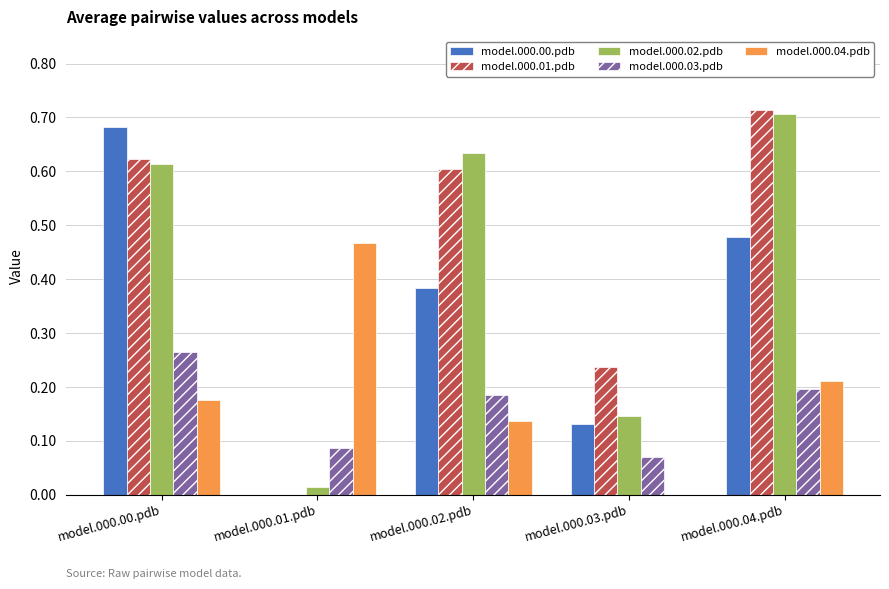

The model.000.02.pdb series shows 0.2 at model.000.03.pdb. True or false?

False